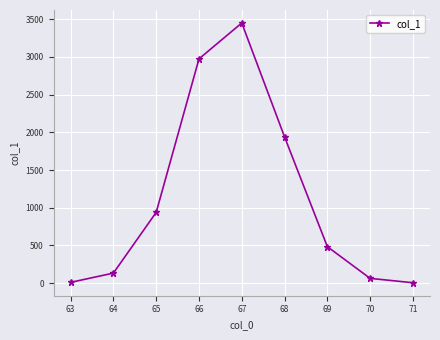

Where is the data nearest to the value 1728?

68